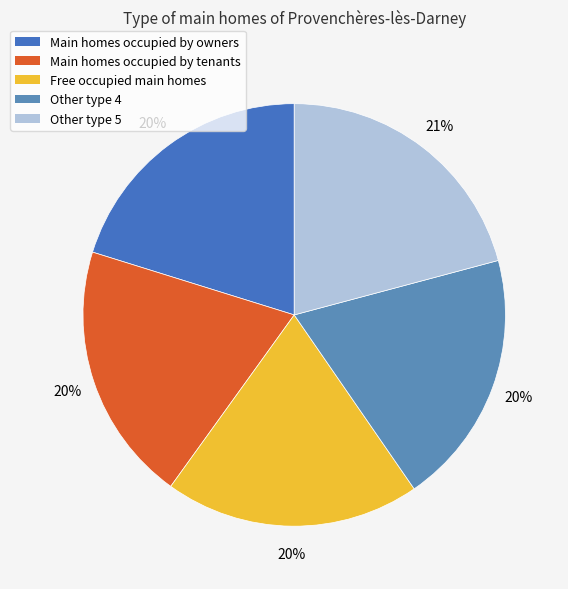

Does any single category account for the majority?

No